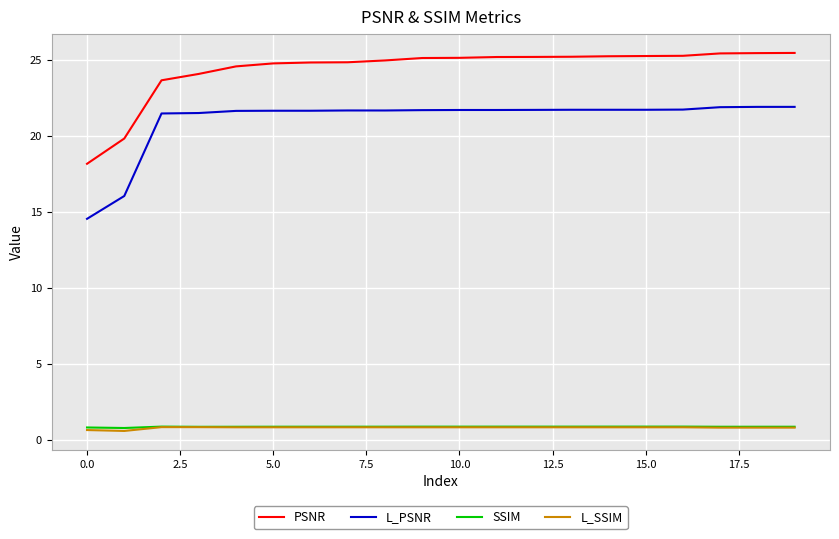

What is the minimum value for SSIM?

0.8